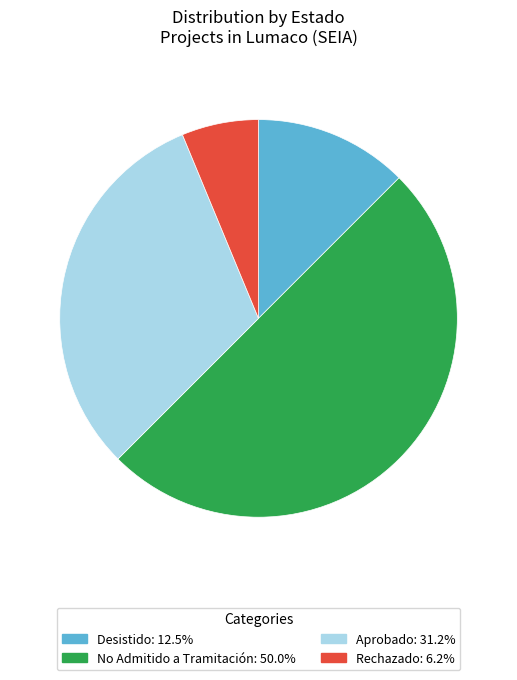

Rank the categories by value from lowest to highest.

Rechazado, Desistido, Aprobado, No Admitido a Tramitación